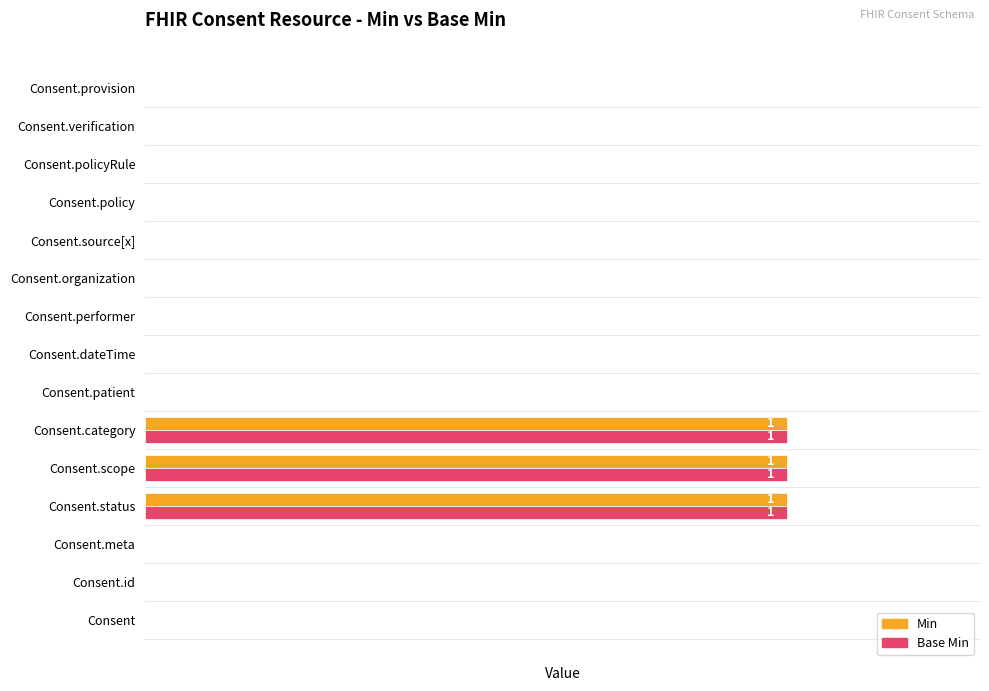

What are all the series names shown in the legend?

Min, Base Min